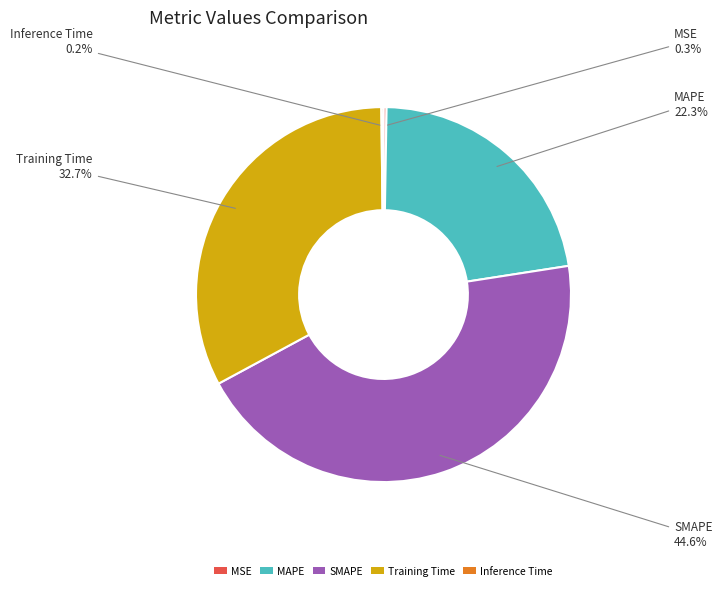

How much of the chart is everything except Training Time?

67.3%